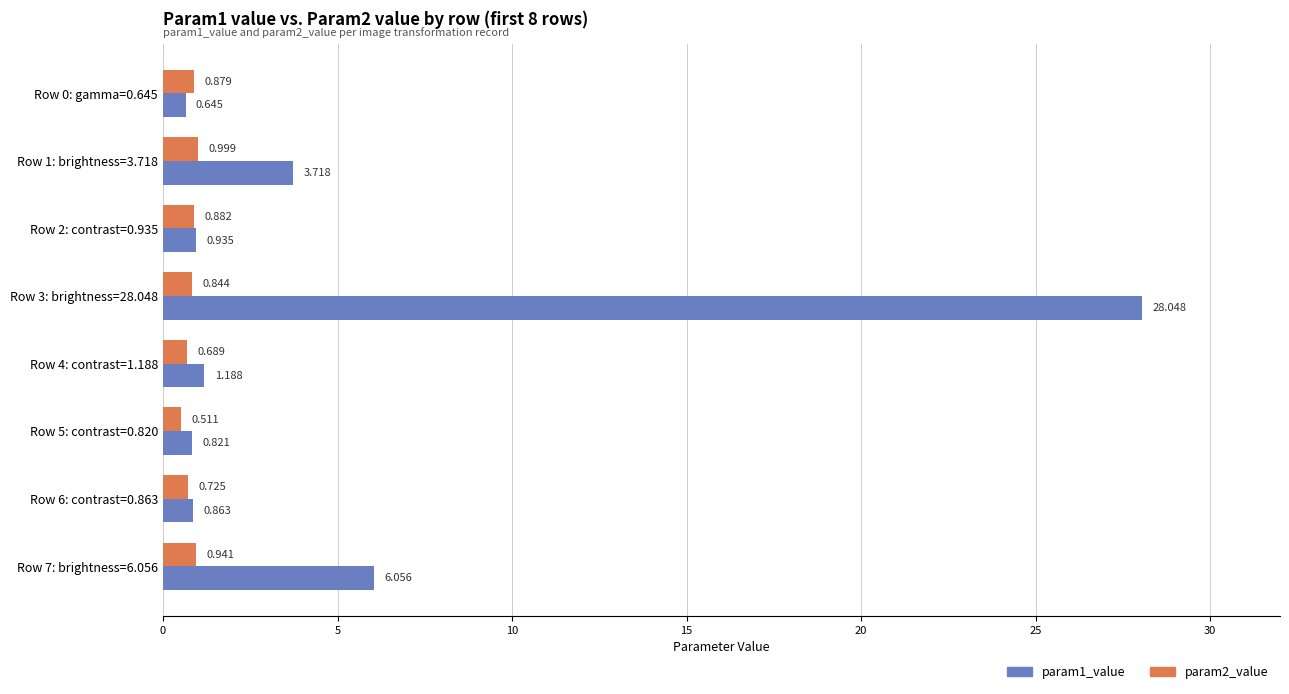

At how many categories does at least one series exceed 3?

3